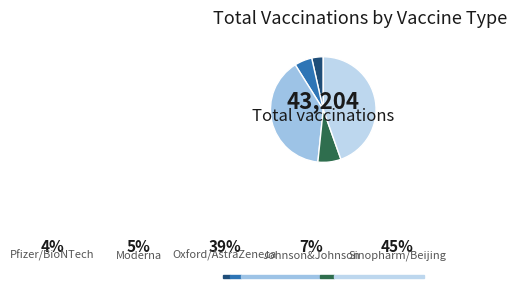

What is the change in value from Moderna to Oxford/AstraZeneca?

+14723